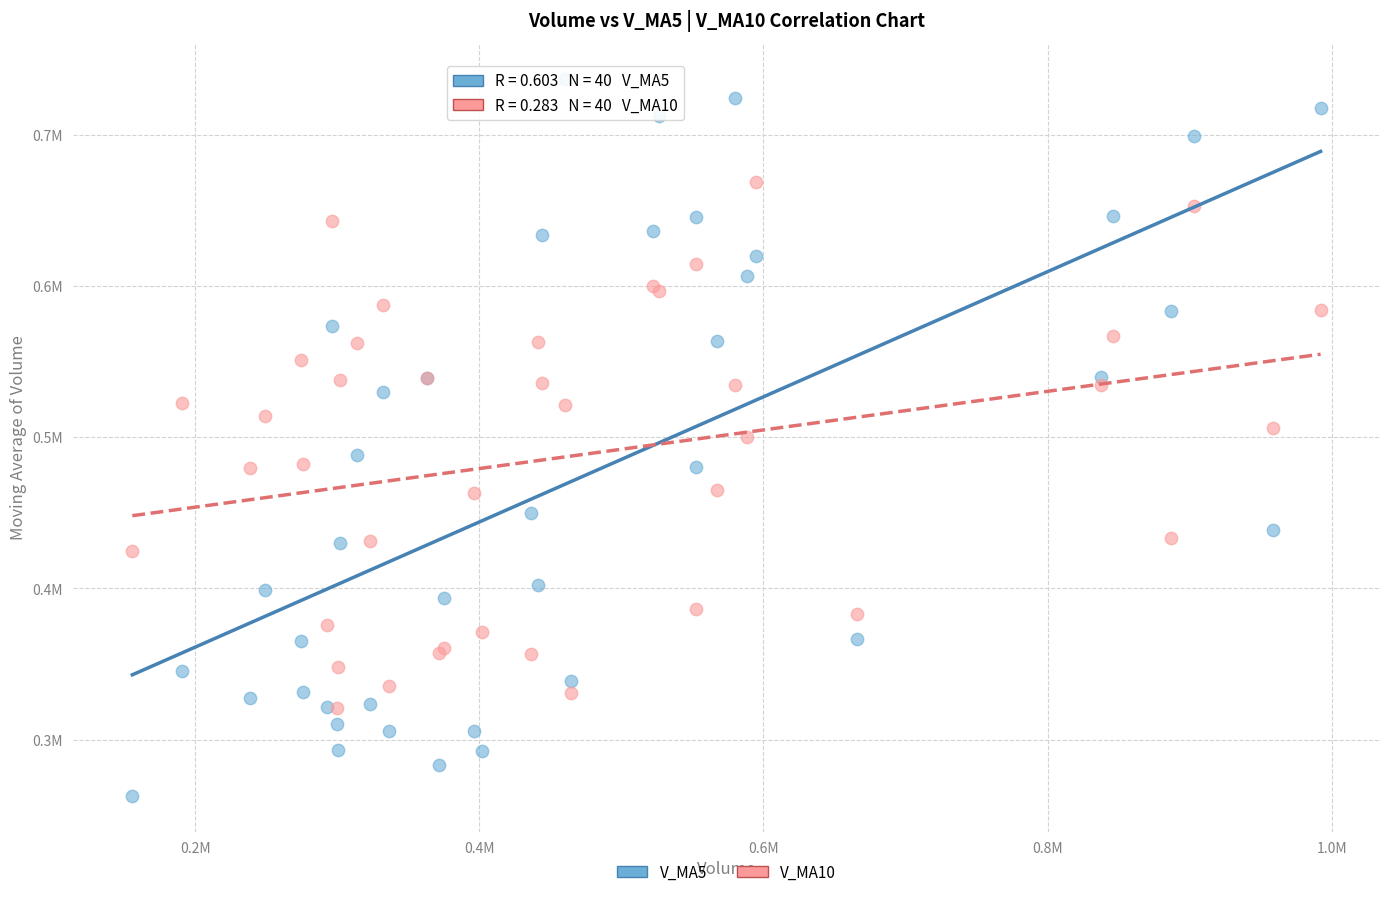

Which series reaches the maximum Y coordinate?

V_MA5